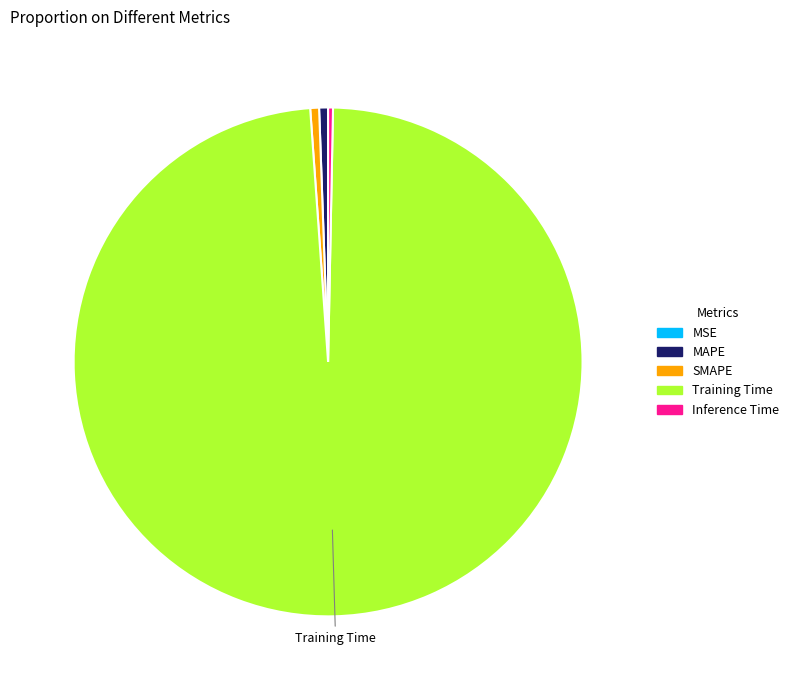

Which category accounts for the majority?

Training Time